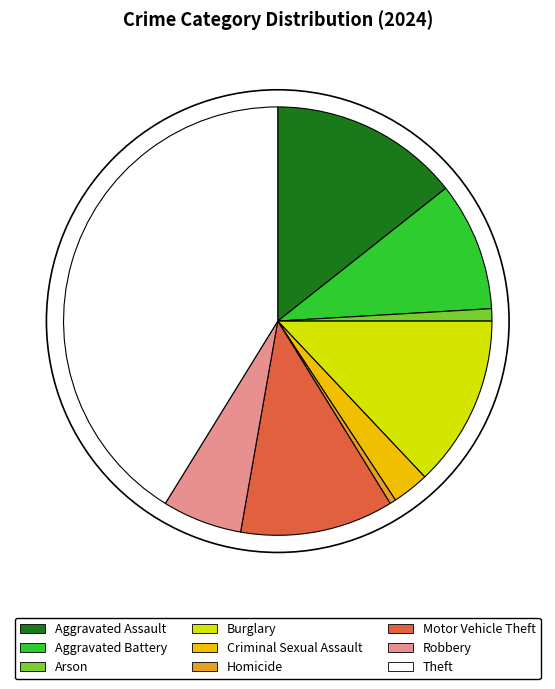

Is Arson the majority of the pie?

No